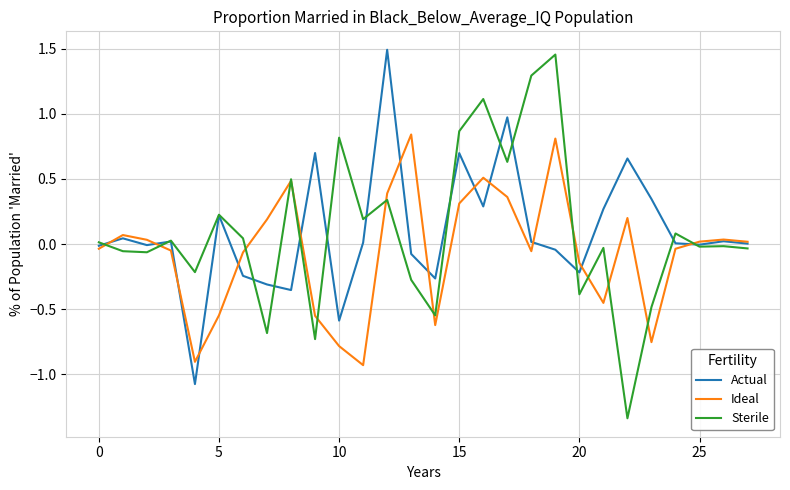

Which series has the largest range (max minus min)?

Sterile